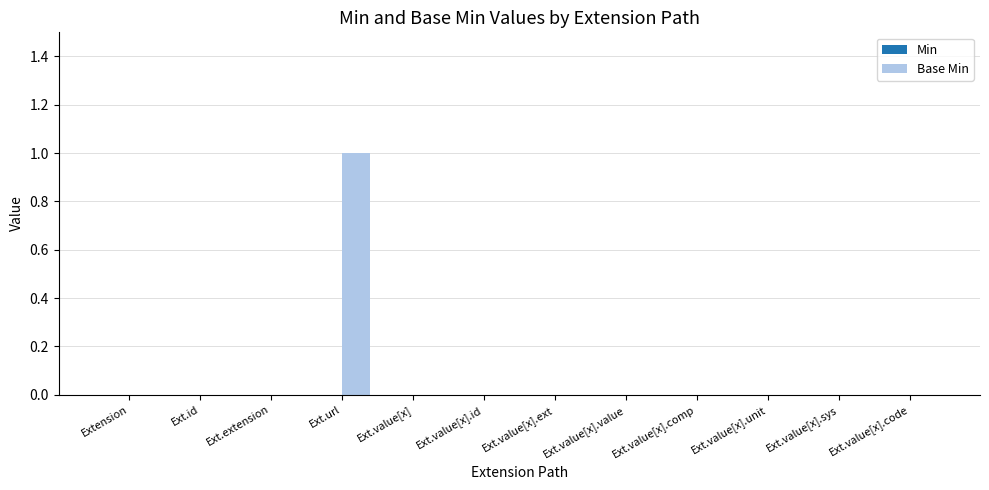

Which label corresponds to the largest value in the chart?

Ext.url